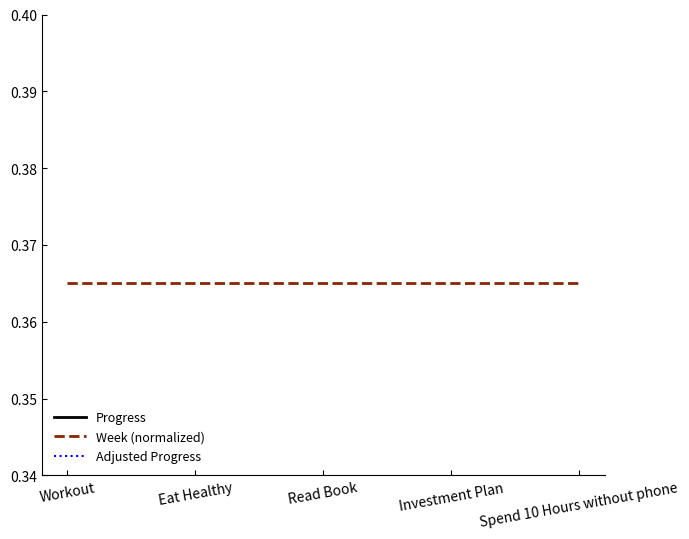

What is the label of the 1st point from the left?

Workout